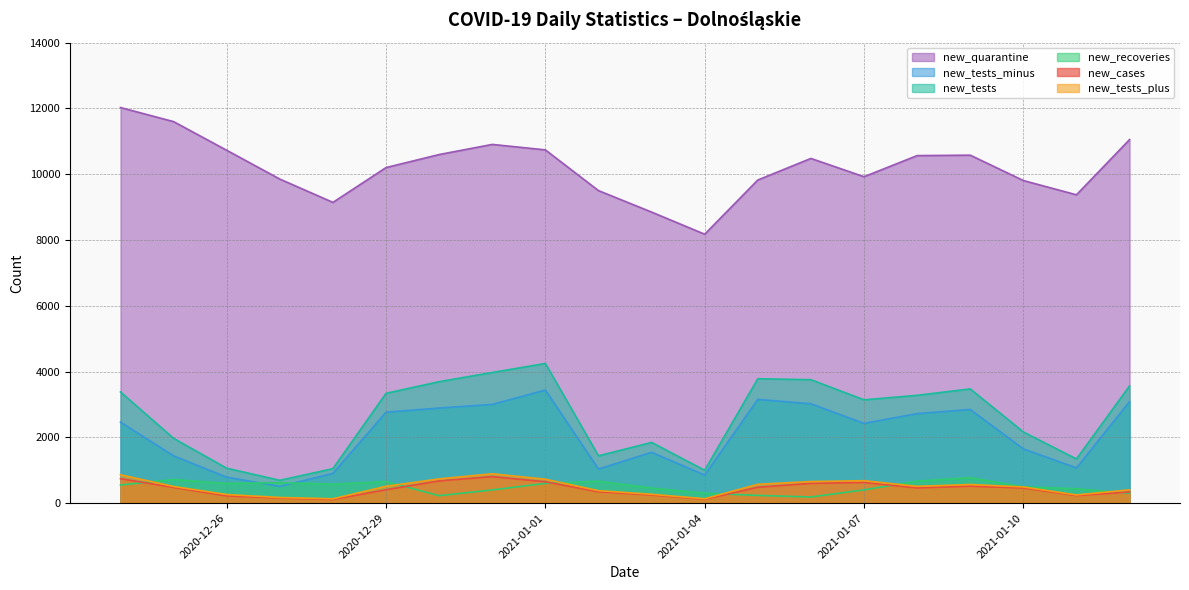

What is the sum of the new_tests_minus values at 2020-12-25 and 2021-01-10?

3084